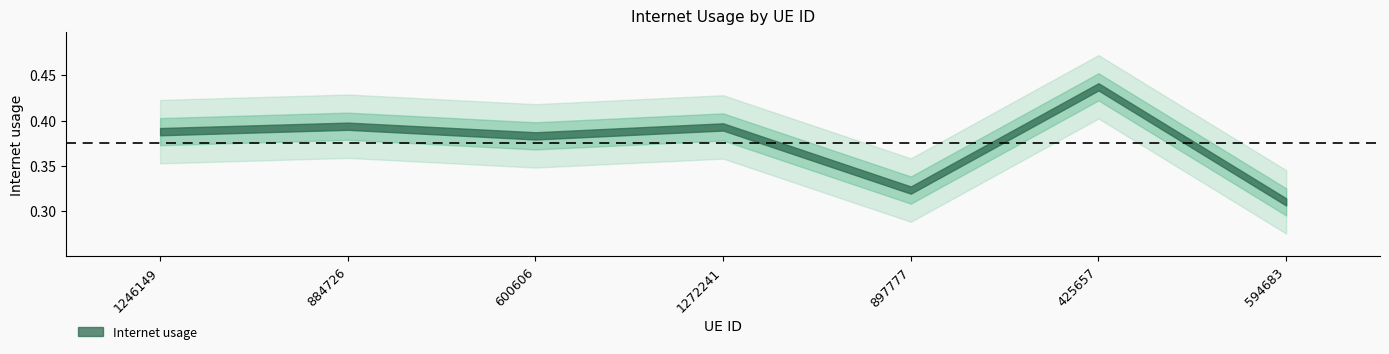

Reading left to right, what are all the values shown in this chart?

1246149=0.4	884726=0.4	600606=0.4	1272241=0.4	897777=0.3	425657=0.4	594683=0.3